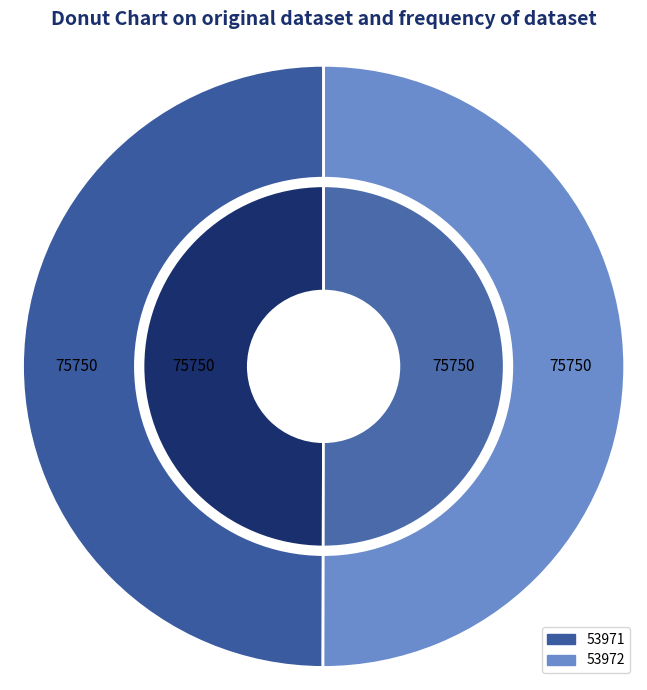

How many slices are in this pie chart?

2